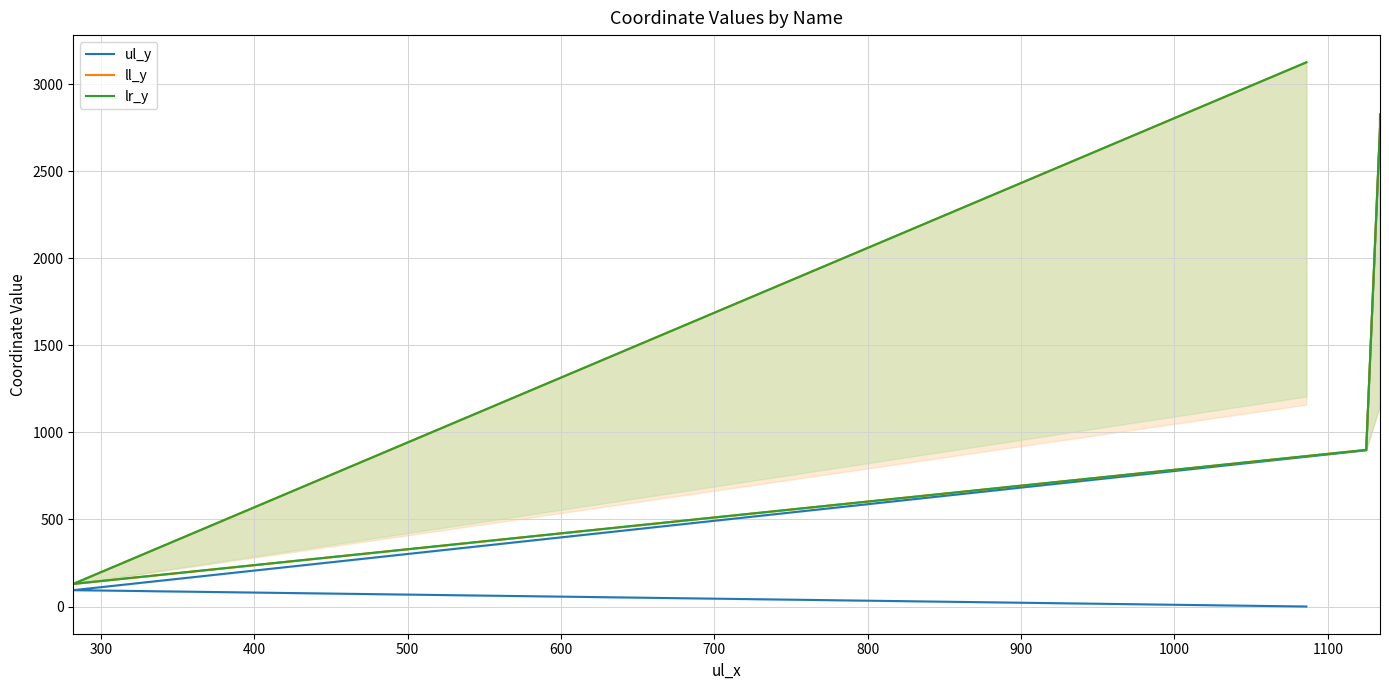

What is the sum of all ul_y values?

6549